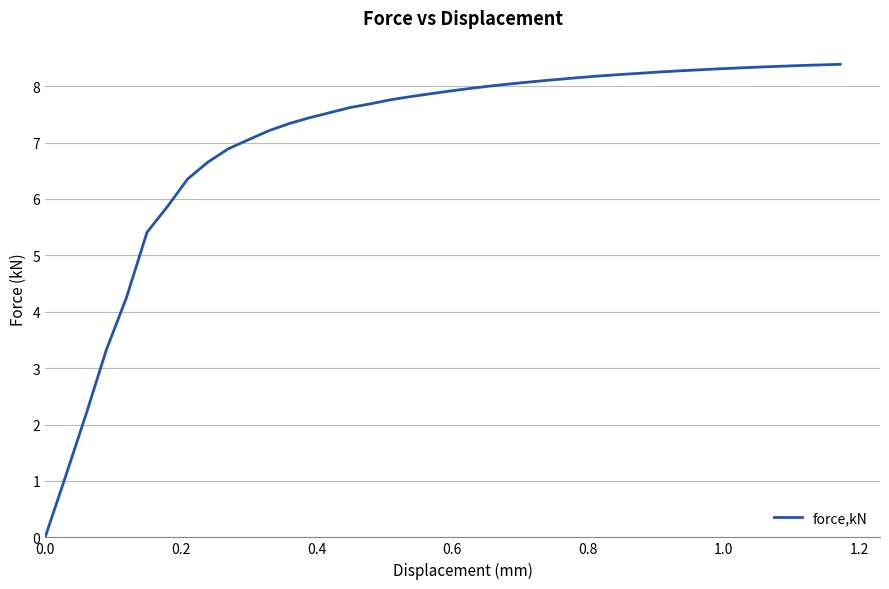

What is the difference between the maximum and minimum values?

8.4